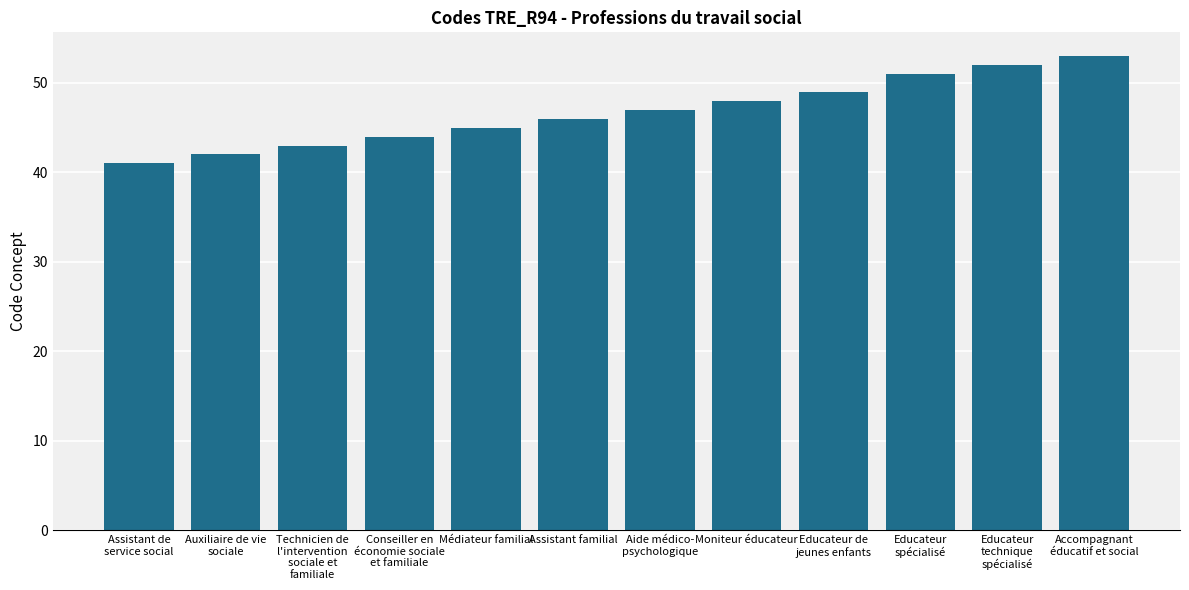

What is the maximum value shown in the chart?

53